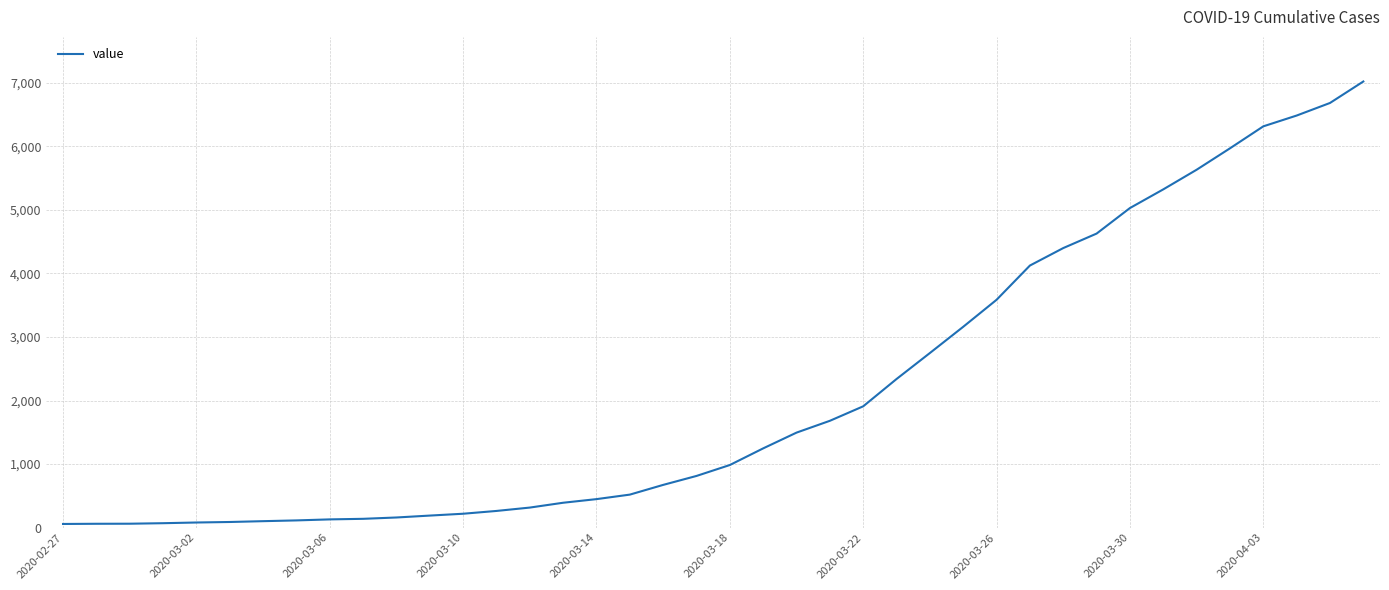

What is the difference between the maximum and minimum values?

6965